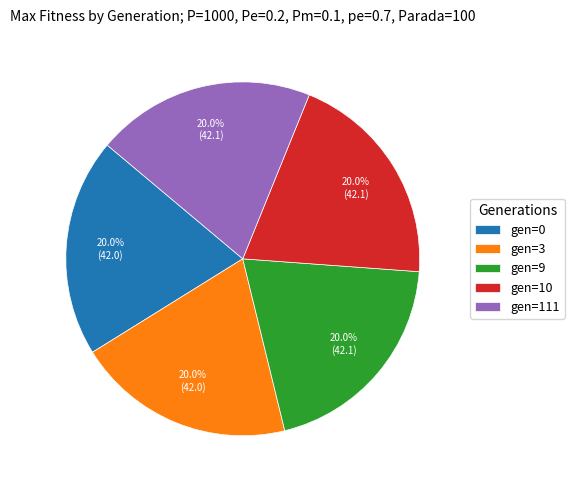

What percentage is NOT represented by gen=9?

80.0%